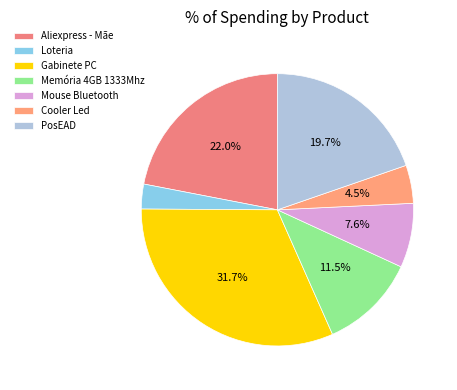

Is the sum of Memória 4GB 1333Mhz and Gabinete PC greater than half?

No